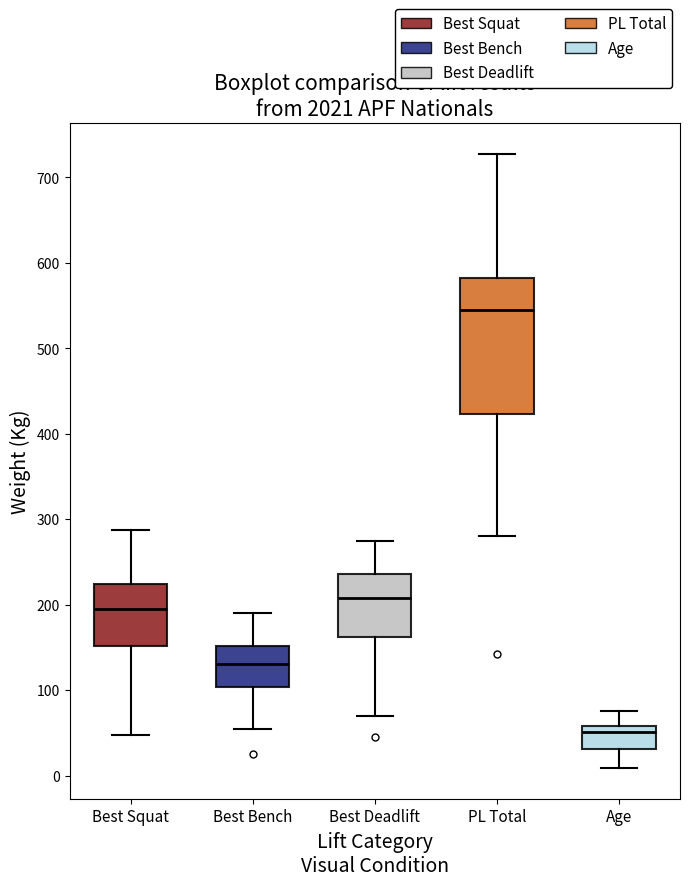

Comparing the boxes themselves (not the whiskers), which one is the tallest?

PL Total